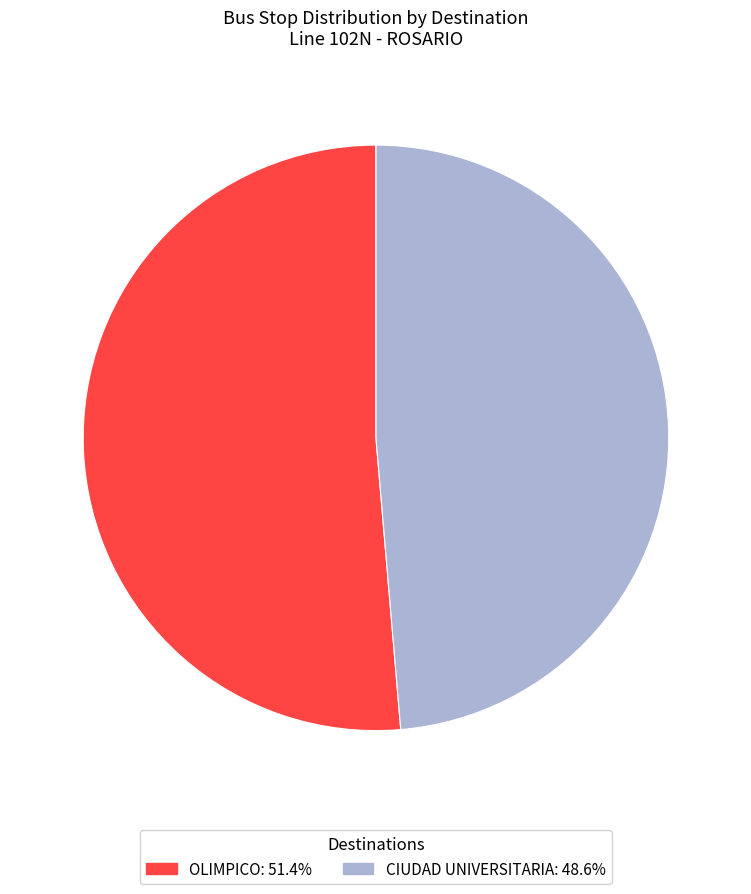

Is there a majority slice in this chart?

Yes